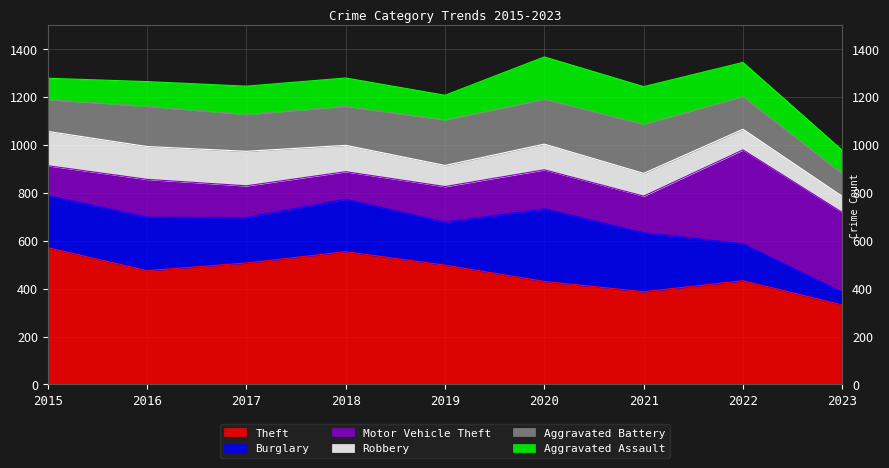

What is the difference between the maximum and second lowest values in the Burglary series?

149